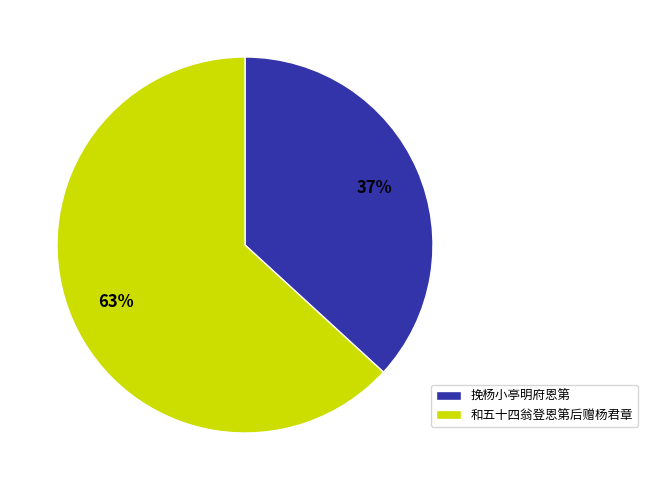

What is the smallest slice in the pie chart?

挽杨小亭明府恩第